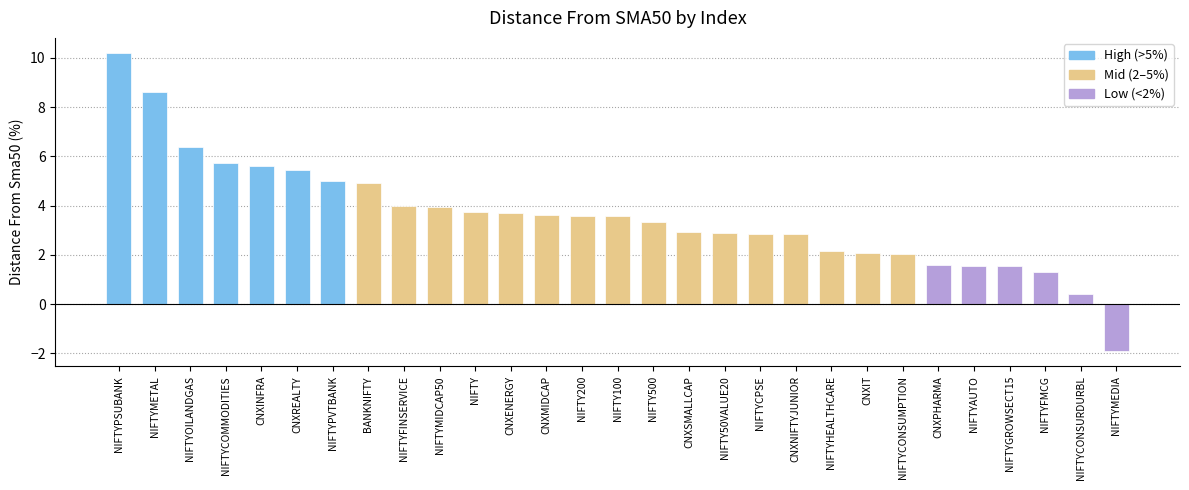

What is the average value?

3.6